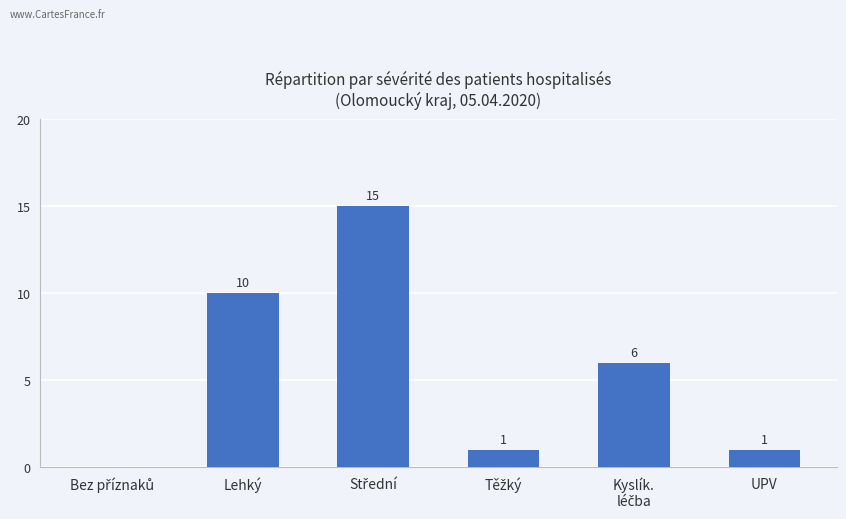

Where does the data first go above 6?

Lehký